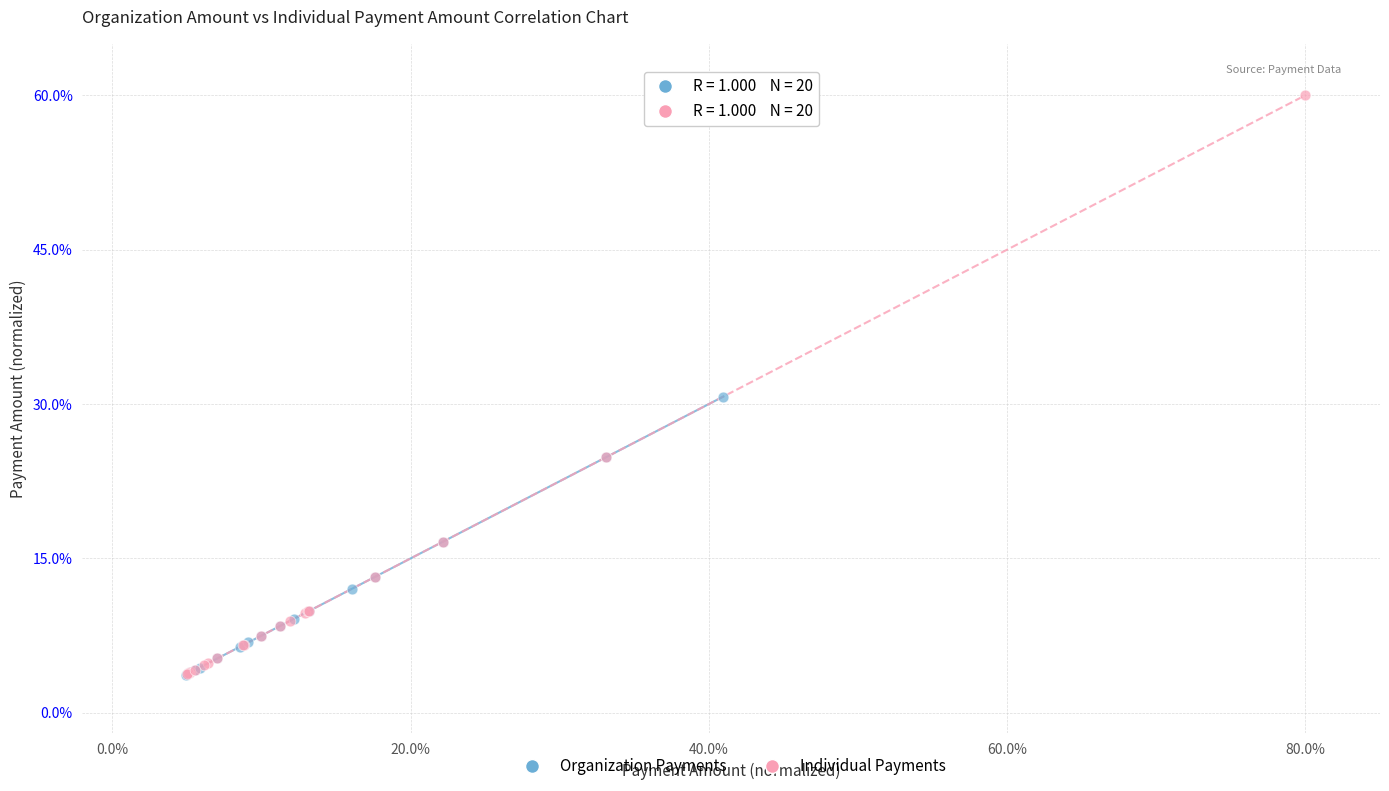

Which series has the largest Y range (max minus min)?

Individual Payments